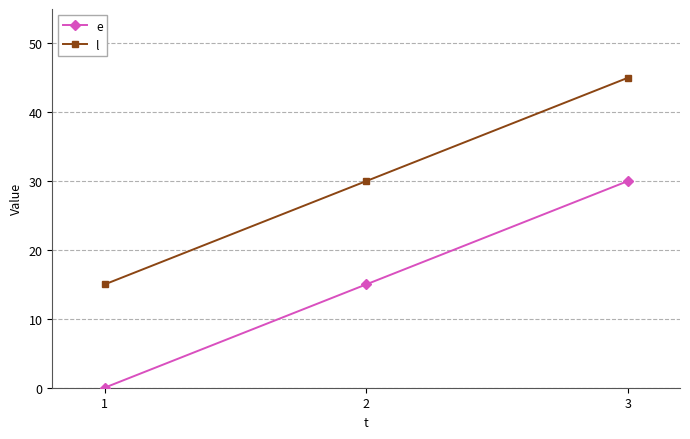

What is the difference between the highest and lowest values at 1?

15